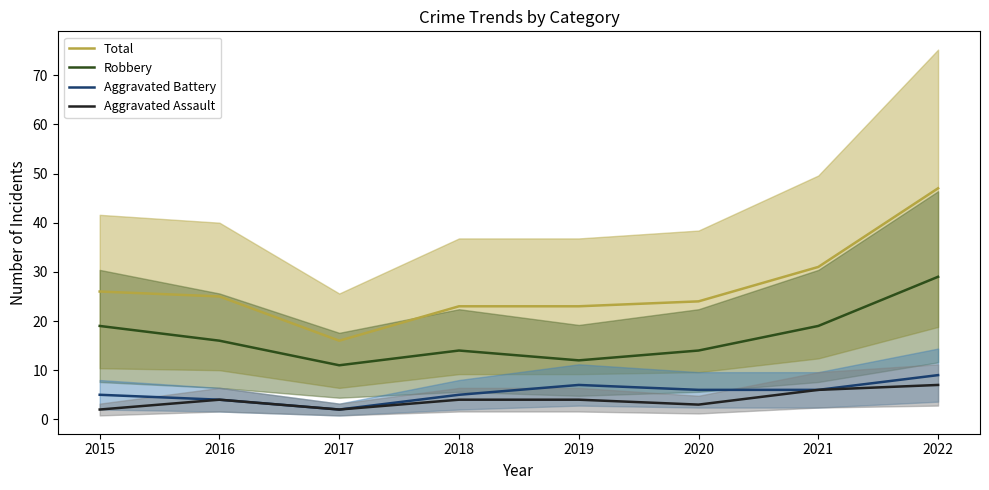

What is the difference between the highest and lowest values at 2019?

19